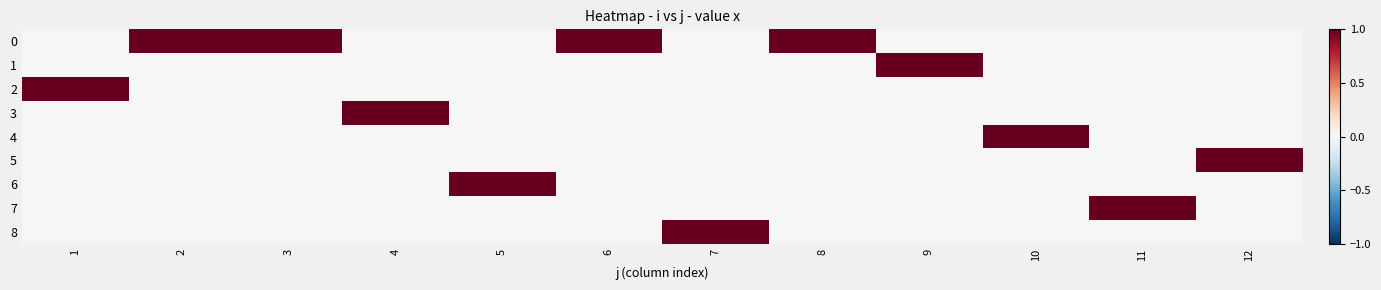

At which category is the sum across all series the highest?

1